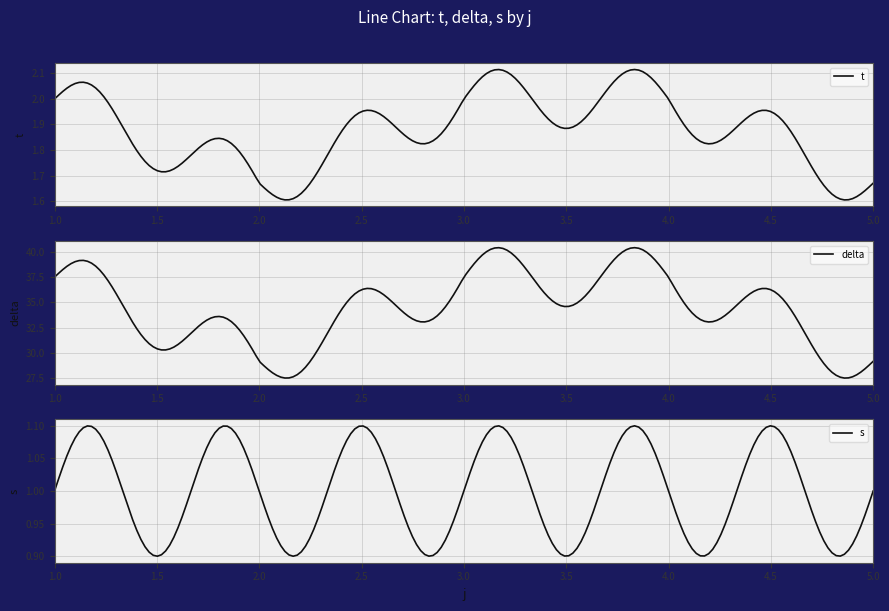

True or false: t and s cross at least once.

False